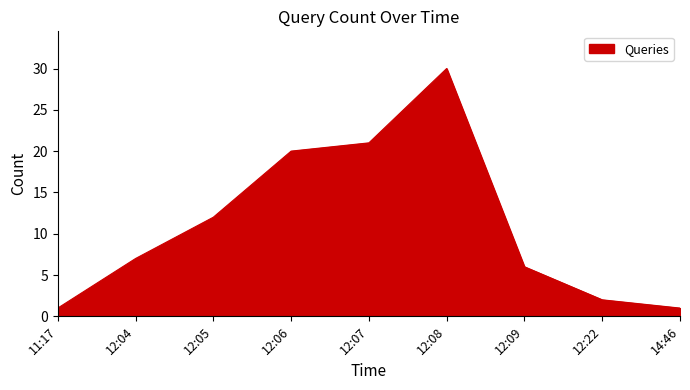

What is the maximum value shown in the chart?

30